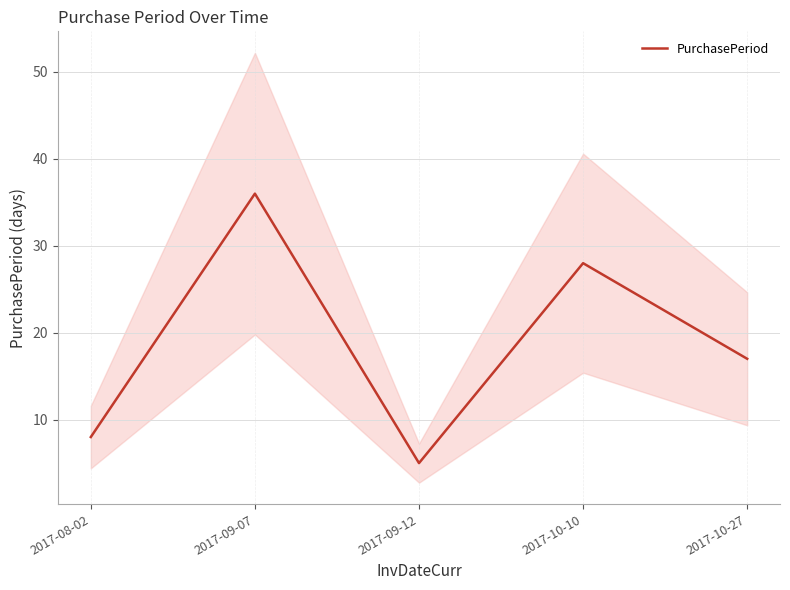

Between 2017-08-02 and 2017-09-07, which is larger?

2017-09-07